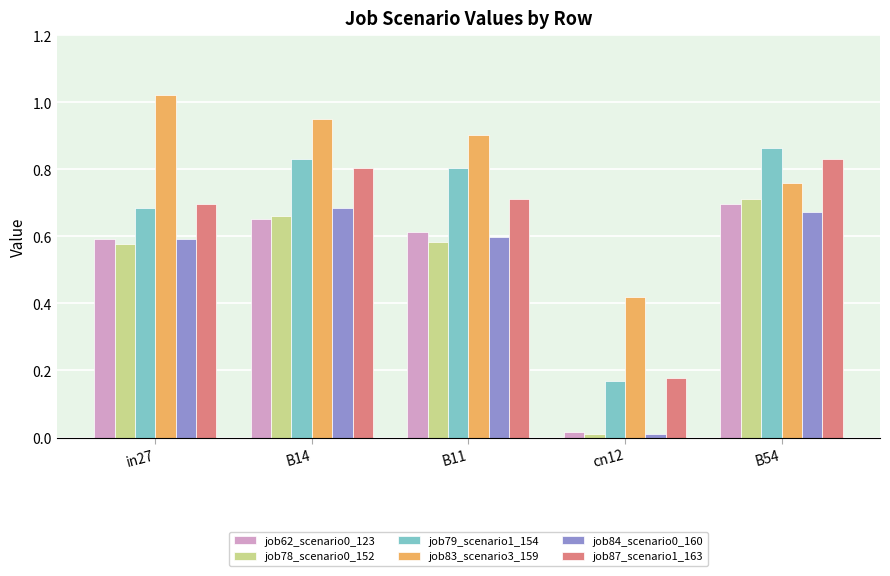

Count the number of data series in this chart.

6